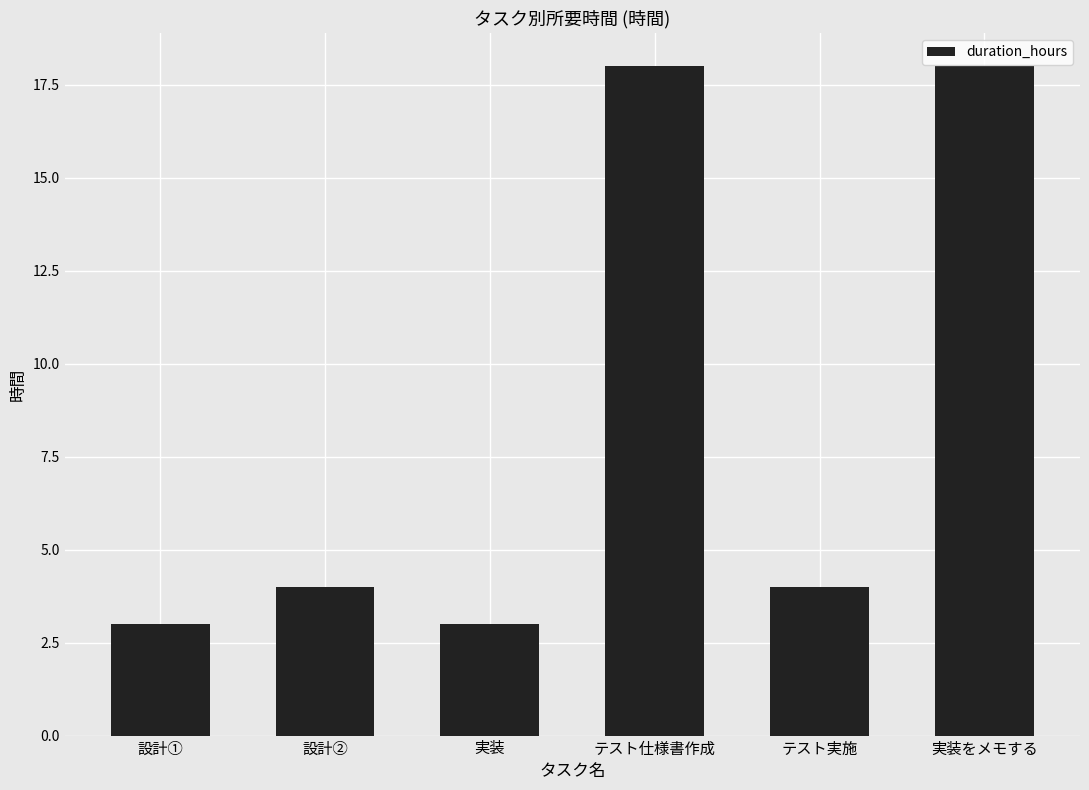

The chart shows a value of 18 at 実装をメモする. True or false?

True